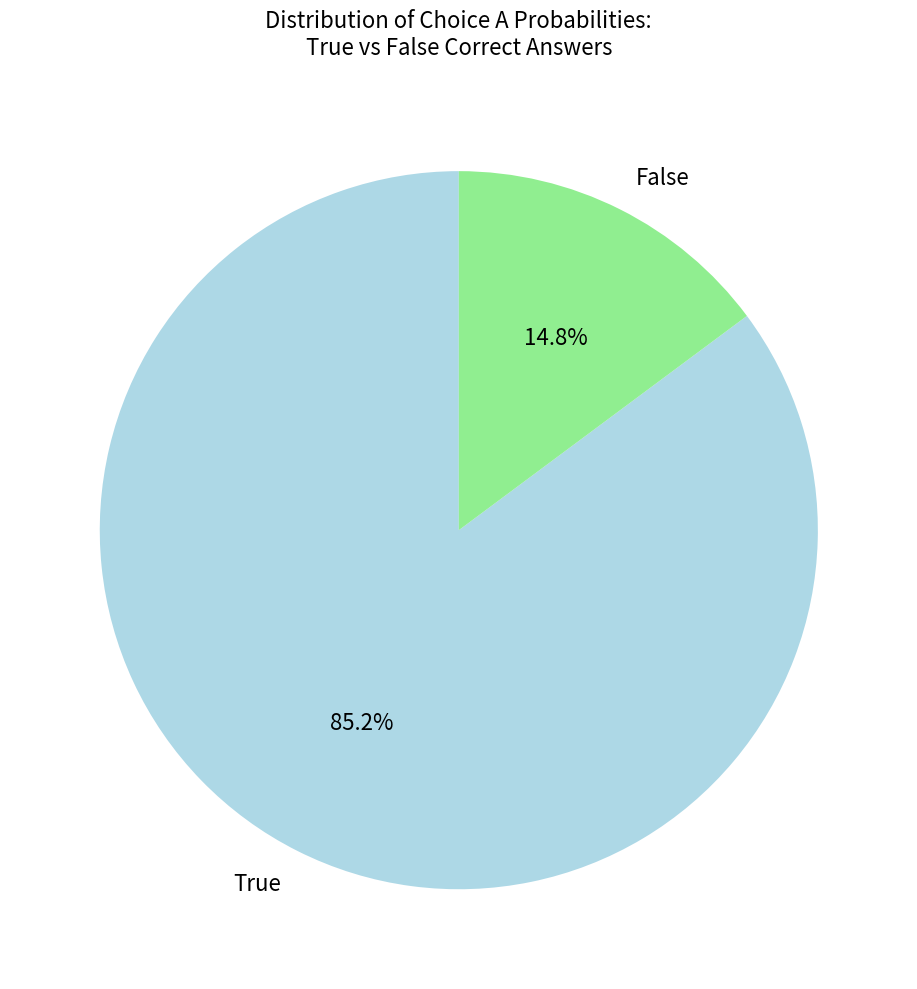

Which category has the smallest portion of the pie?

False